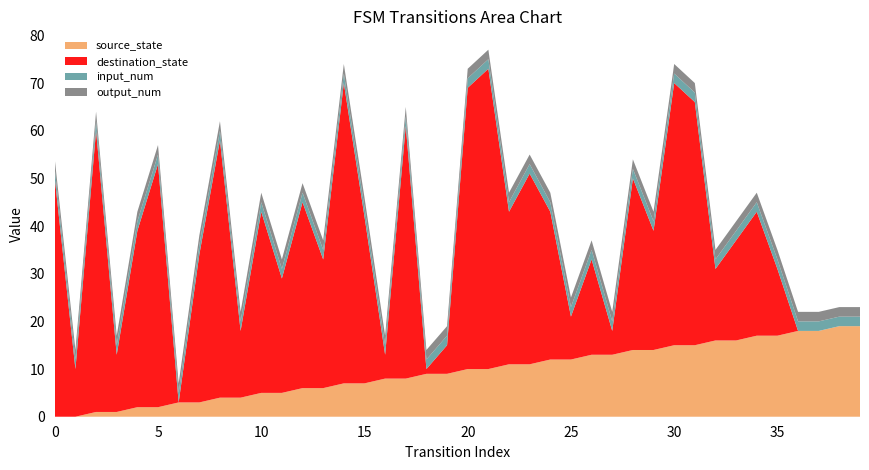

Reading right to left, transcribe all the data shown in this chart.

source_state: 19	19	18	18	17	17	16	16	15	15	14	14	13	13	12	12	11	11	10	10	9	9	8	8	7	7	6	6	5	5	4	4	3	3	2	2	1	1	0	0
destination_state: 0	0	0	0	14	26	21	15	51	55	25	36	5	20	9	31	40	32	63	59	6	1	53	5	35	63	27	39	24	38	14	54	31	0	51	37	12	59	10	50
input_num: 2	2	2	2	2	2	2	2	2	2	2	2	2	2	2	2	2	2	2	2	2	2	2	2	2	2	2	2	2	2	2	2	2	2	2	2	2	2	2	2
output_num: 2	2	2	2	2	2	2	2	2	2	2	2	2	2	2	2	2	2	2	2	2	2	2	2	2	2	2	2	2	2	2	2	2	2	2	2	2	2	2	2